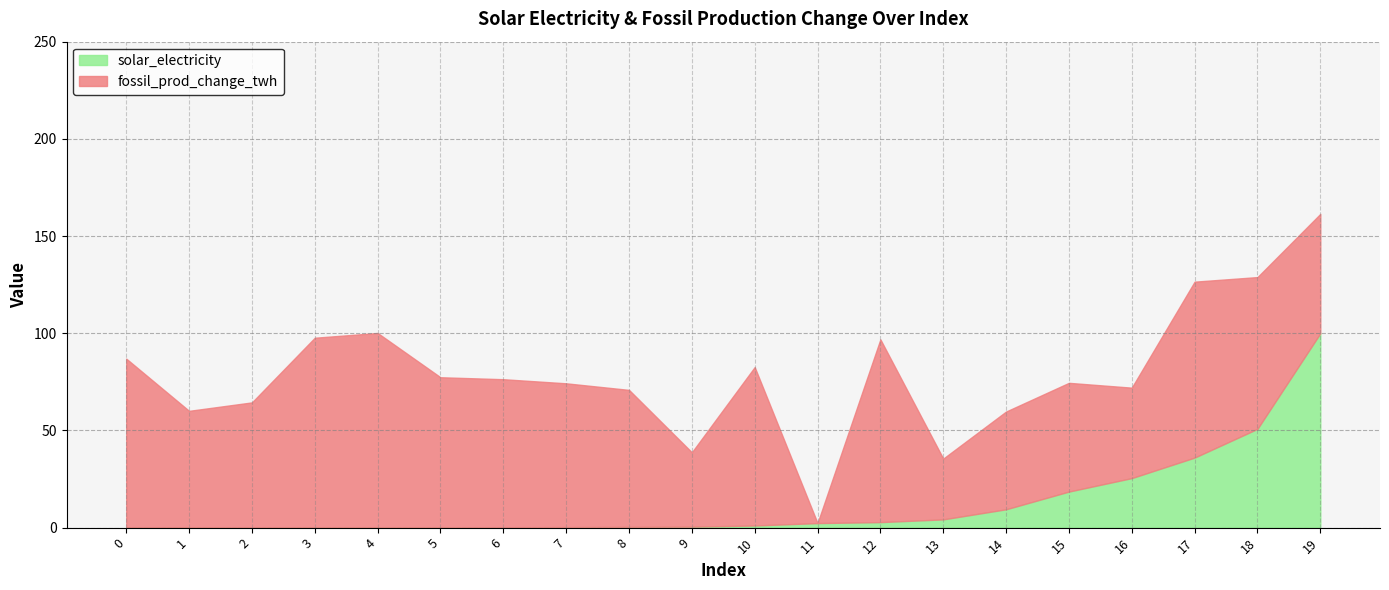

What is the highest value of the solar_electricity series?

100.0